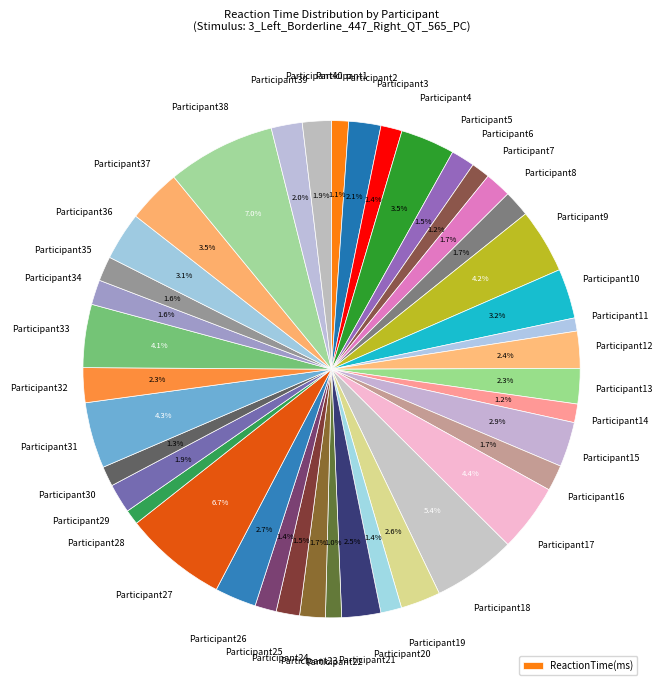

Count the number of slices in the pie.

40